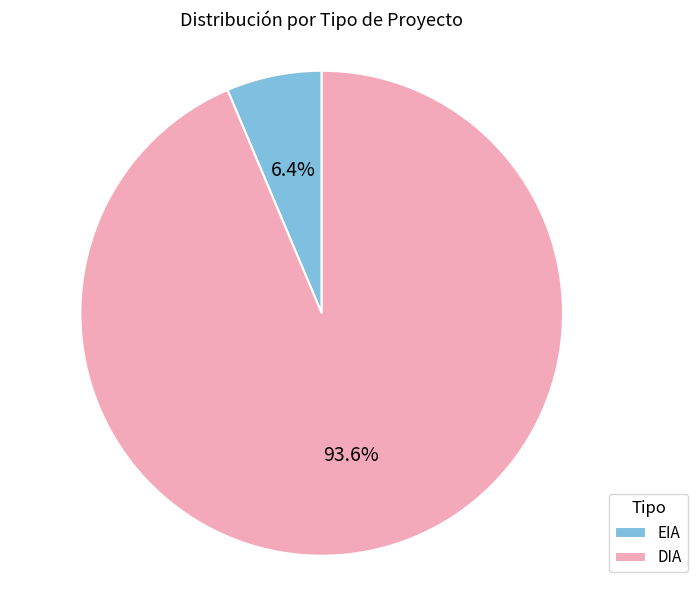

How many segments does this pie chart have?

2